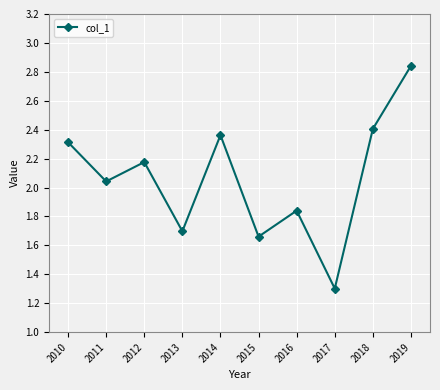

How many points are higher than both their immediate neighbors (excluding endpoints)?

3